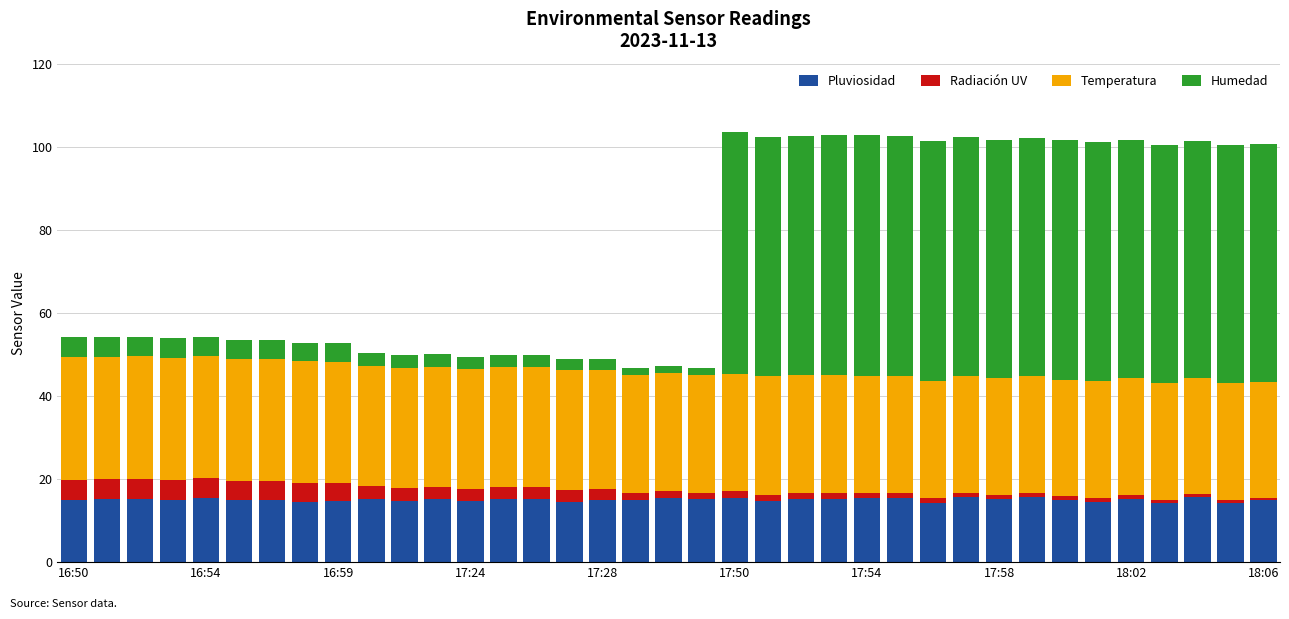

What is the minimum value for Pluviosidad?

14.3